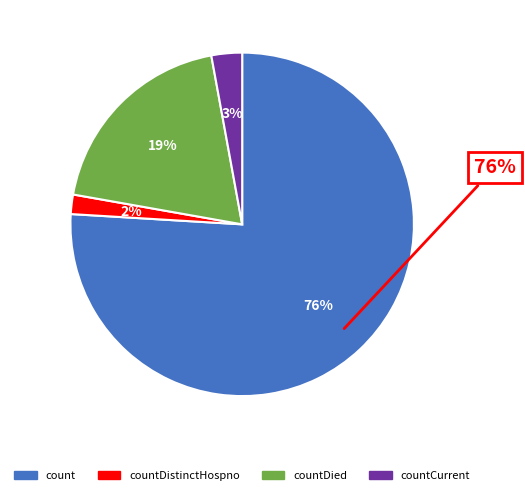

How much of the chart is everything except count?

24.0%